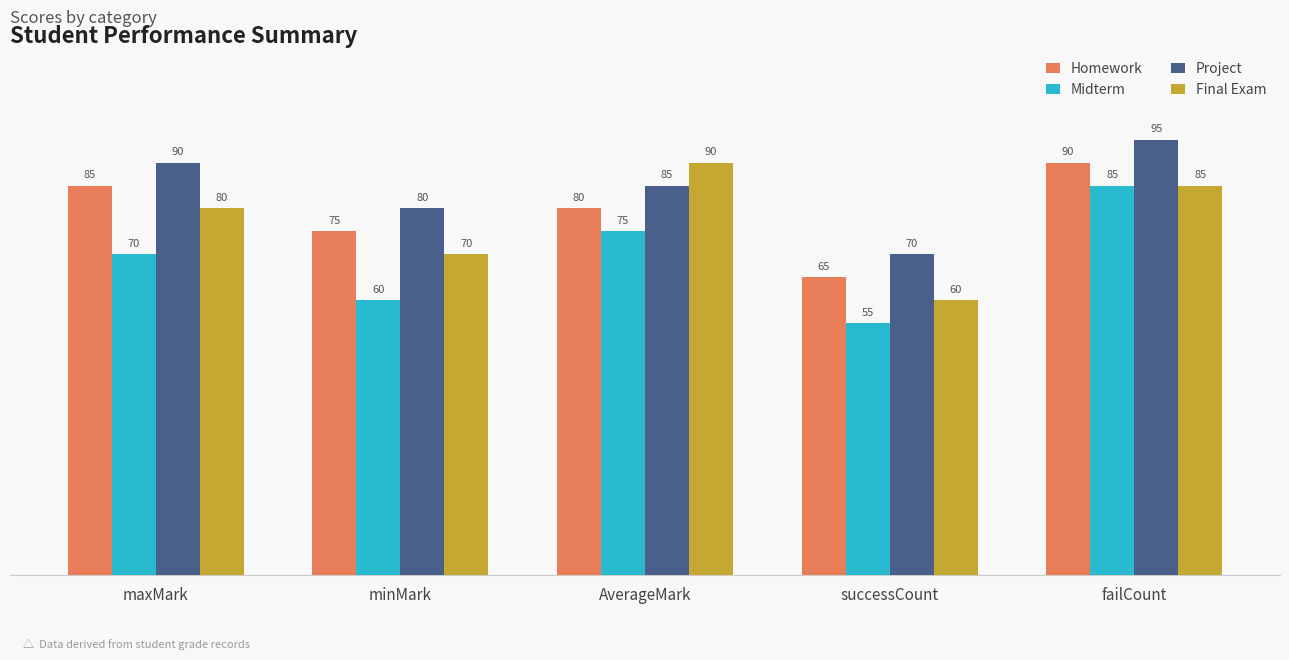

What is the average value of the Midterm series?

69